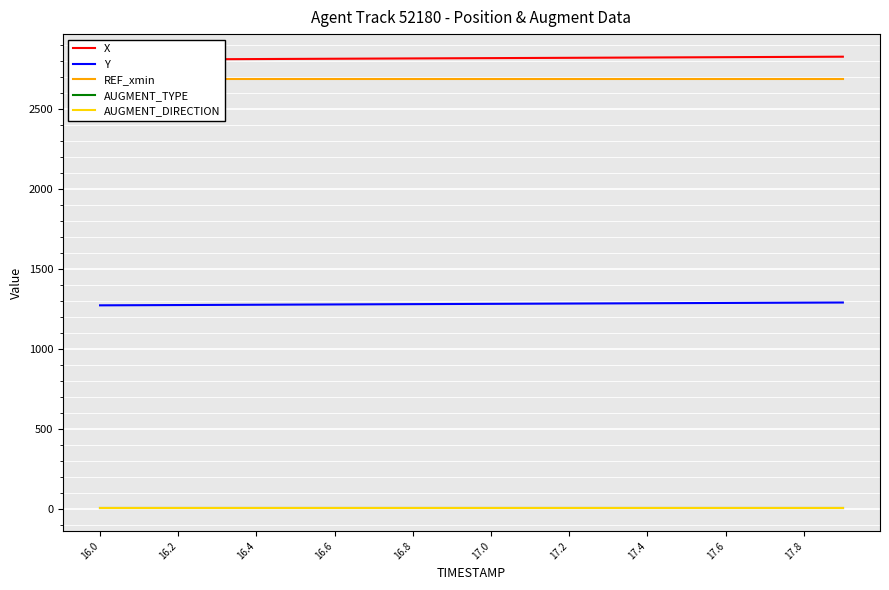

Where is AUGMENT_TYPE nearest to the value 1?

16.0